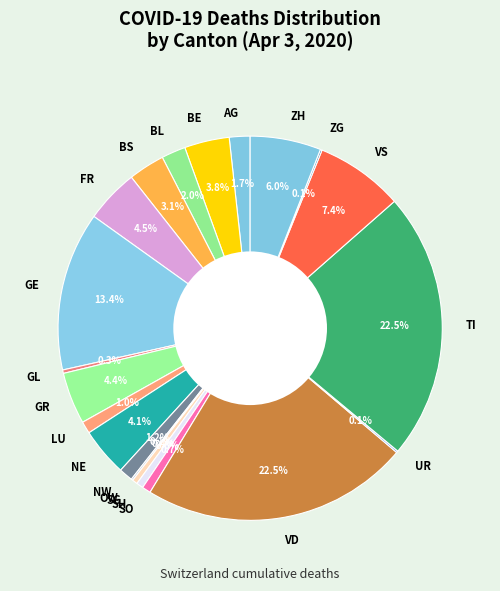

What percentage do NW and LU together represent?

2.2%